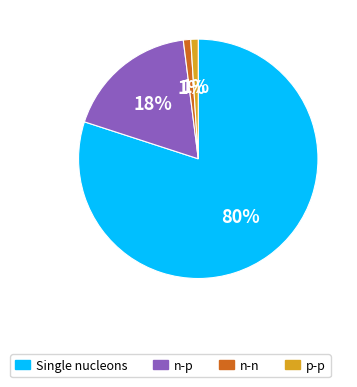

To the nearest percent, what portion does n-n represent?

1%